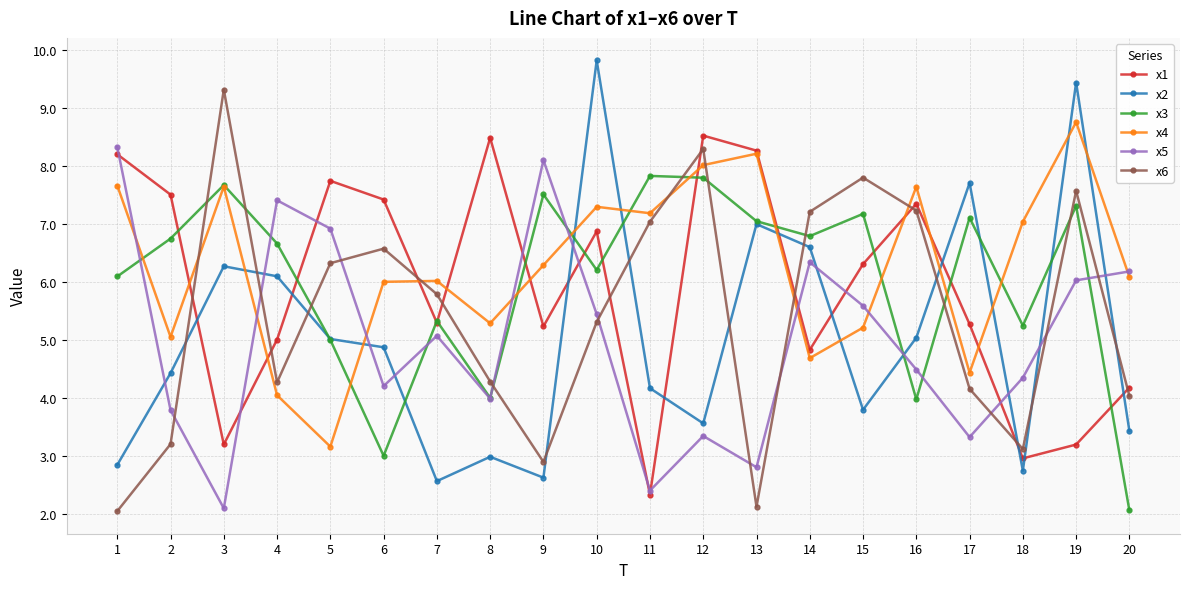

What is the difference between the second highest and second lowest values in the x5 series?

5.7